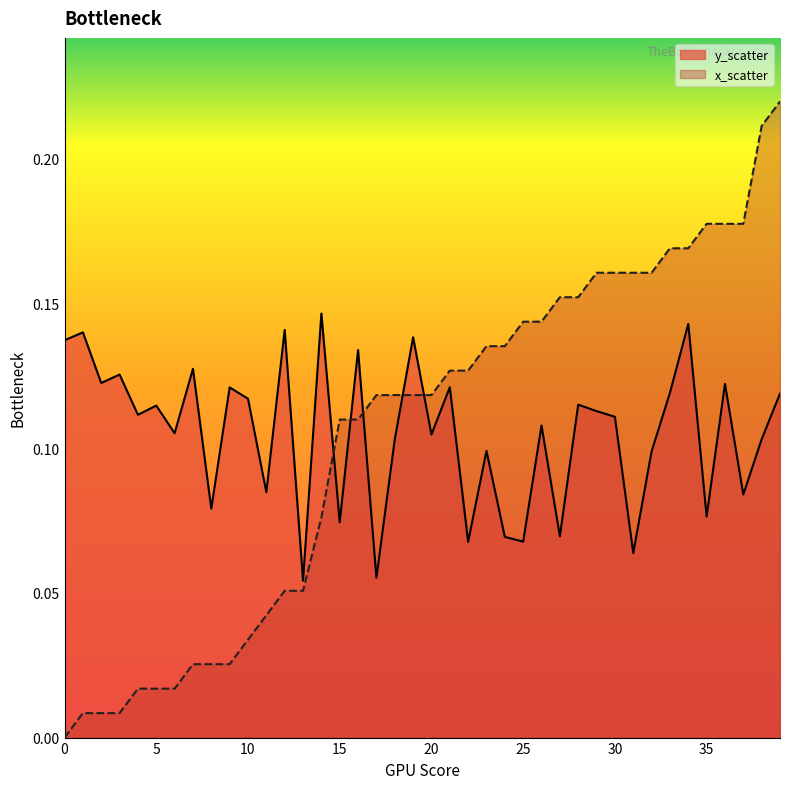

How many data points does each series have?

40